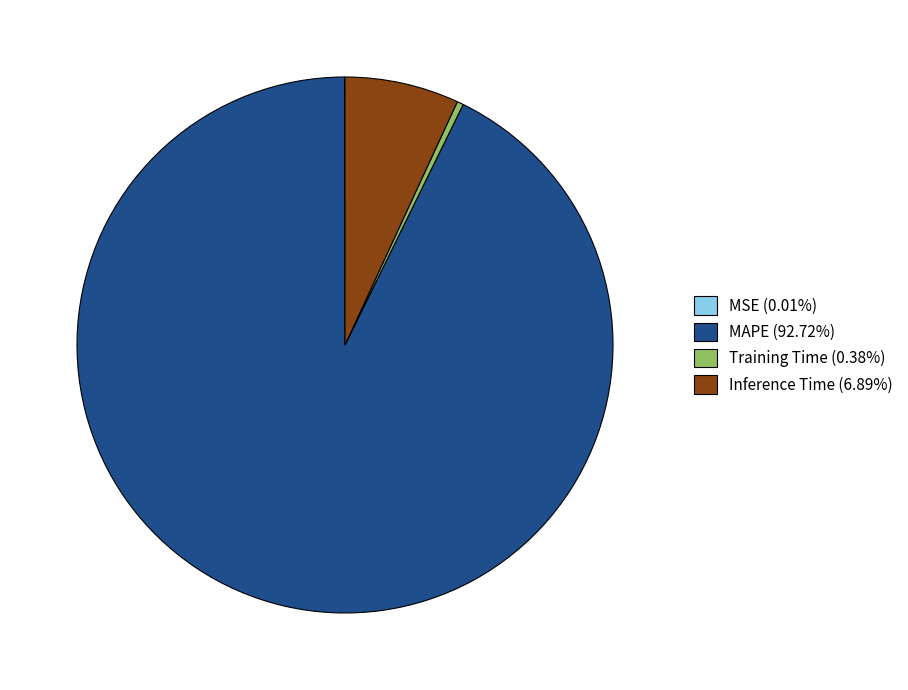

Is there any slice that represents more than half of the pie?

Yes